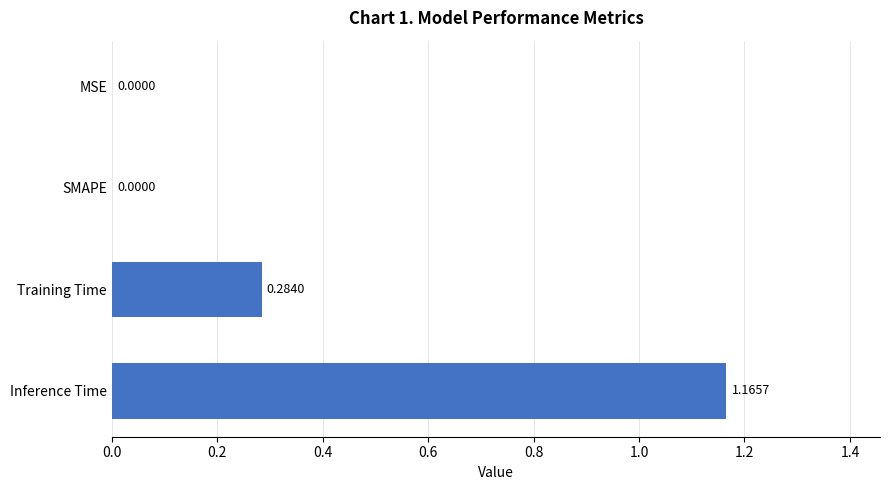

What is the sum of all values?

1.4